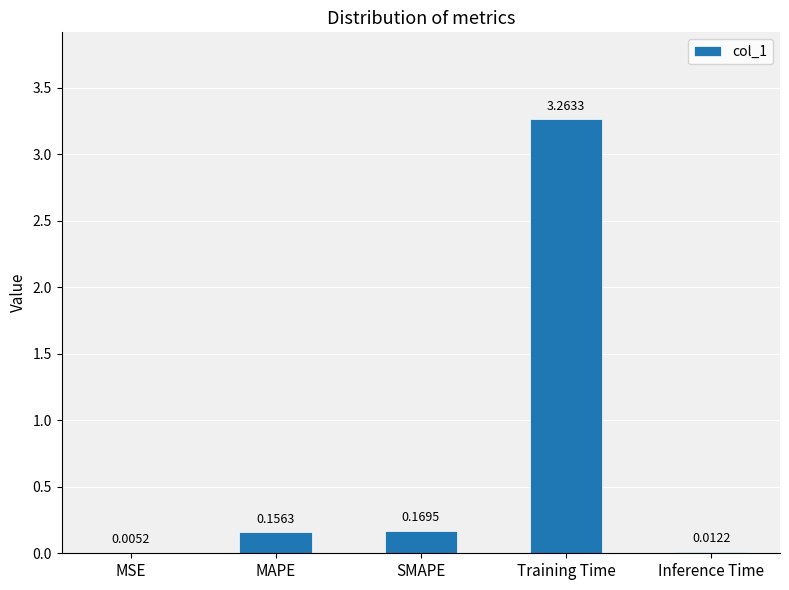

At which category does the chart reach its peak across all series?

Training Time